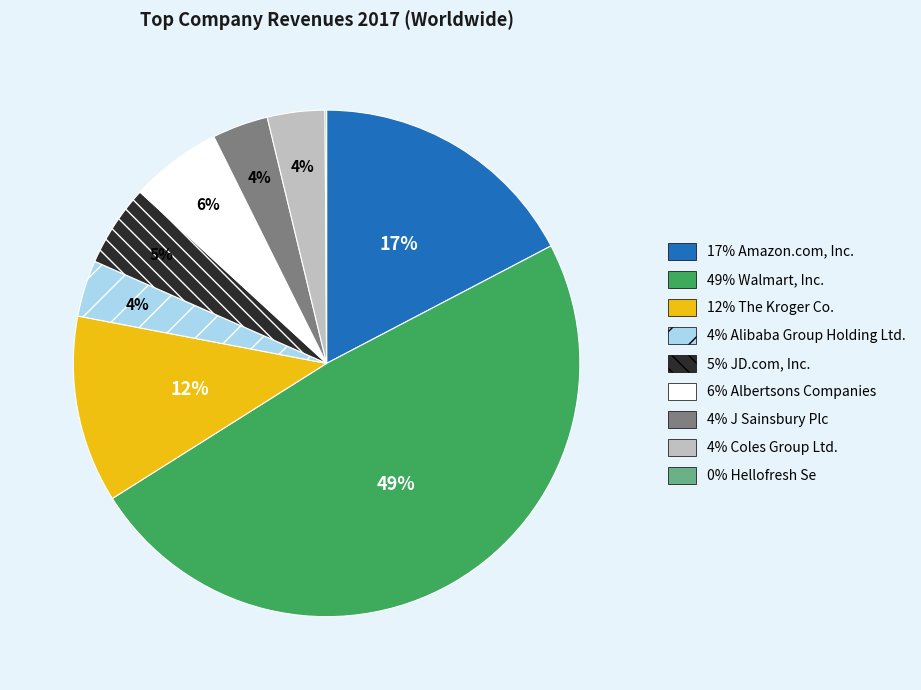

Is there any slice that represents more than half of the pie?

No